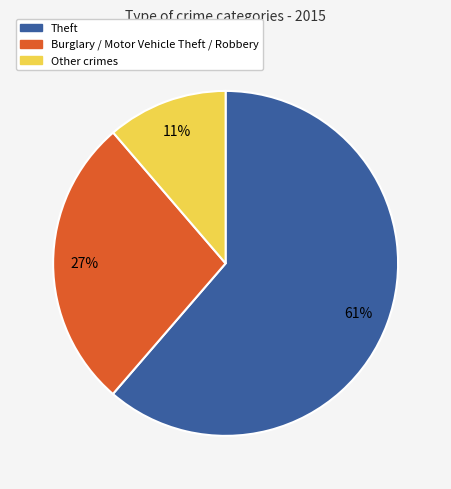

Which has a higher value, Burglary / Motor Vehicle Theft / Robbery or Theft?

Theft